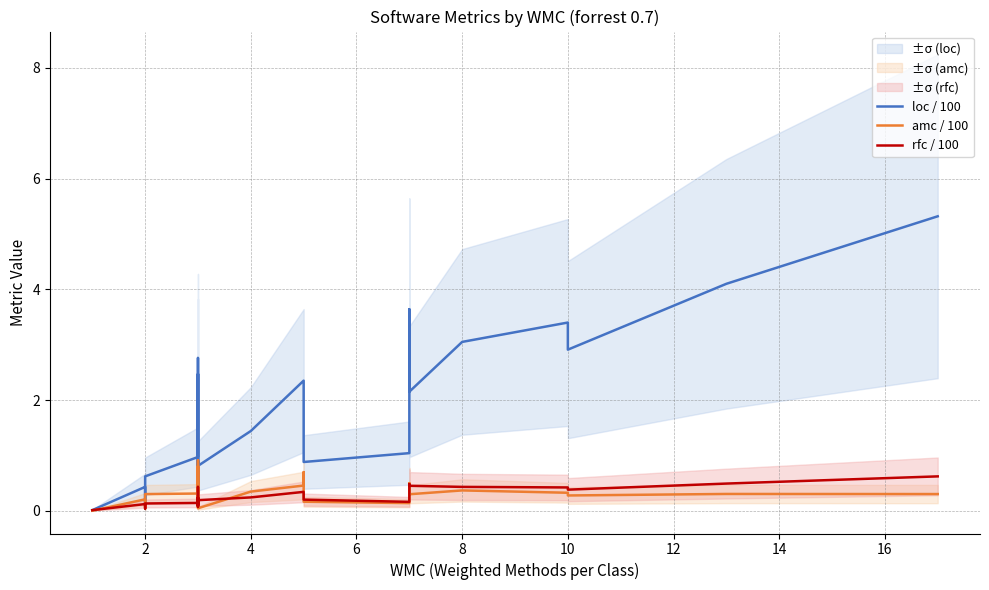

How many values in the amc / 100 series exceed 0?

28